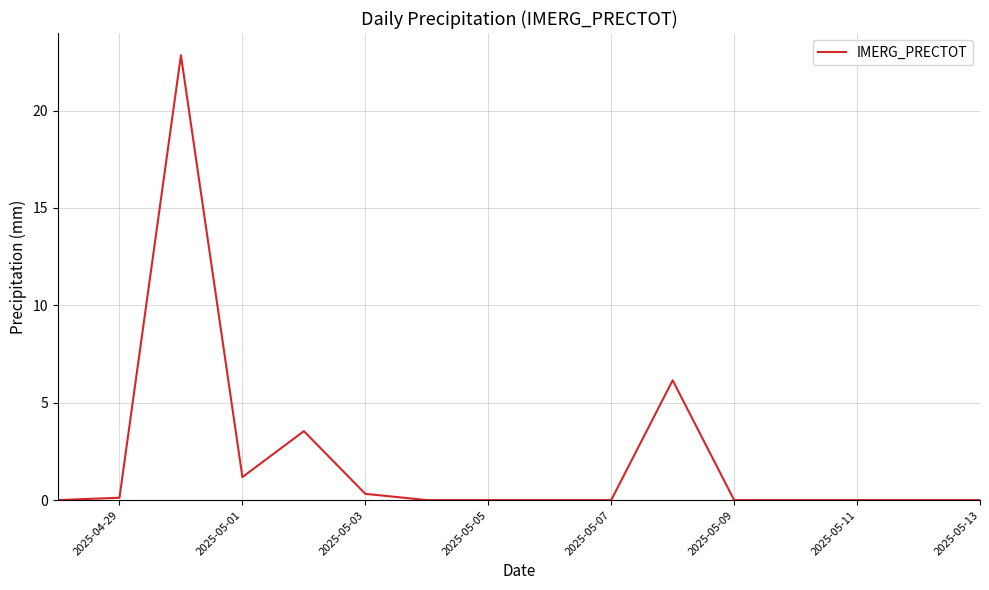

What is the greatest value displayed?

22.8